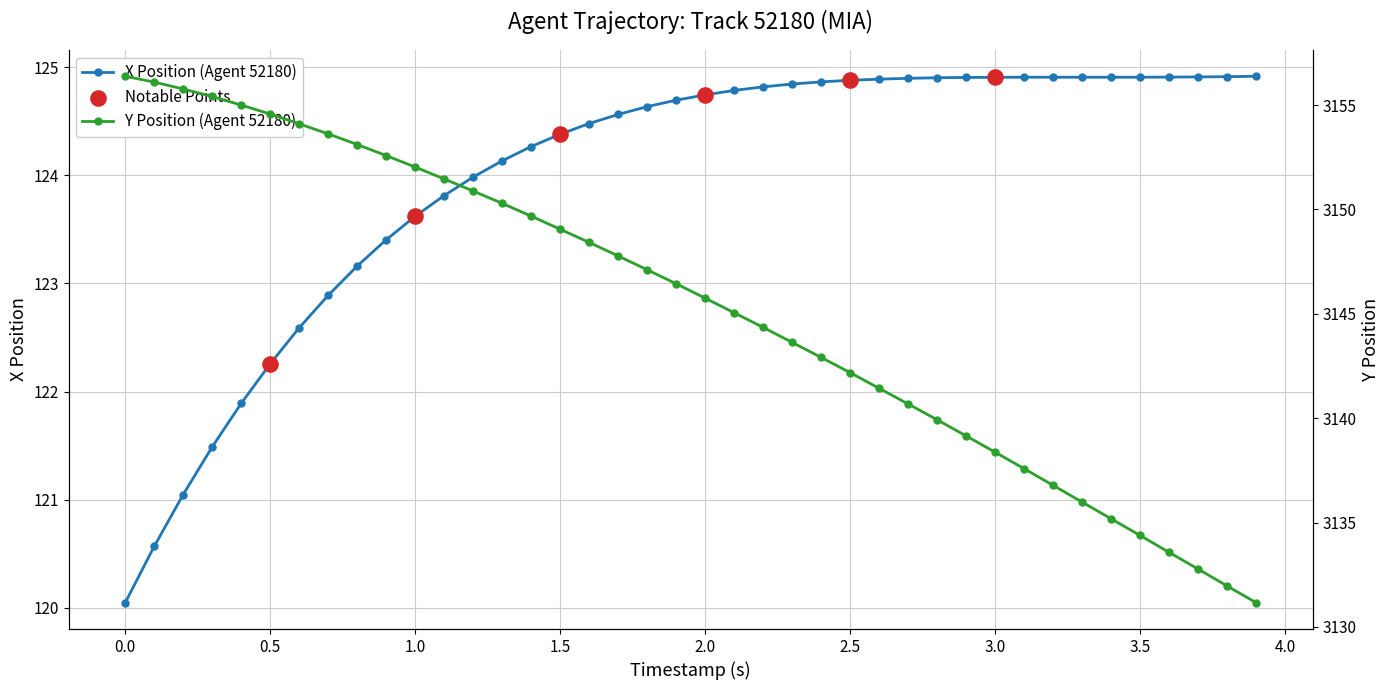

Which series contains the lowest Y value?

X